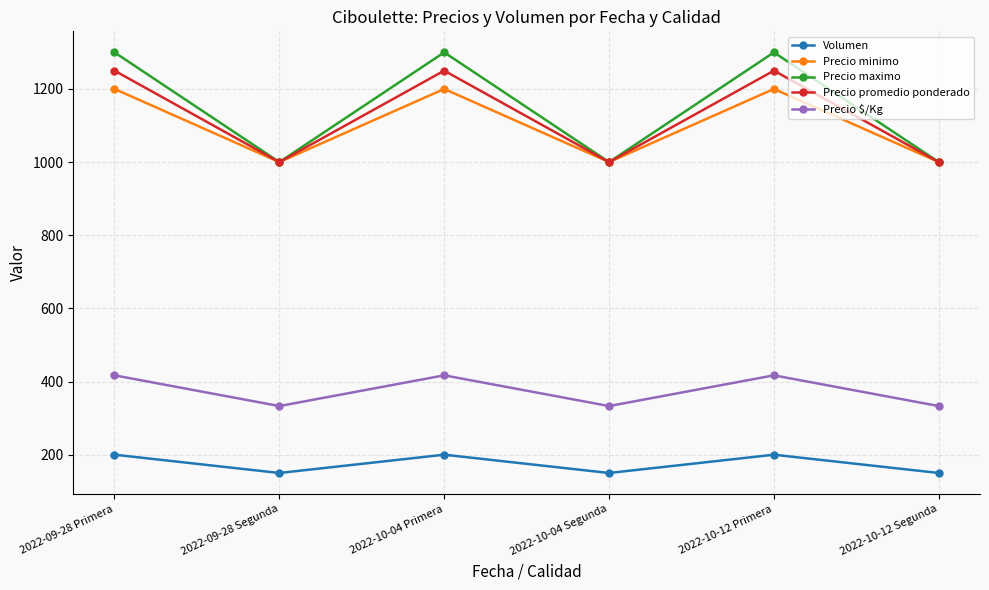

Where is the first local maximum for Precio promedio ponderado?

2022-10-04 Primera